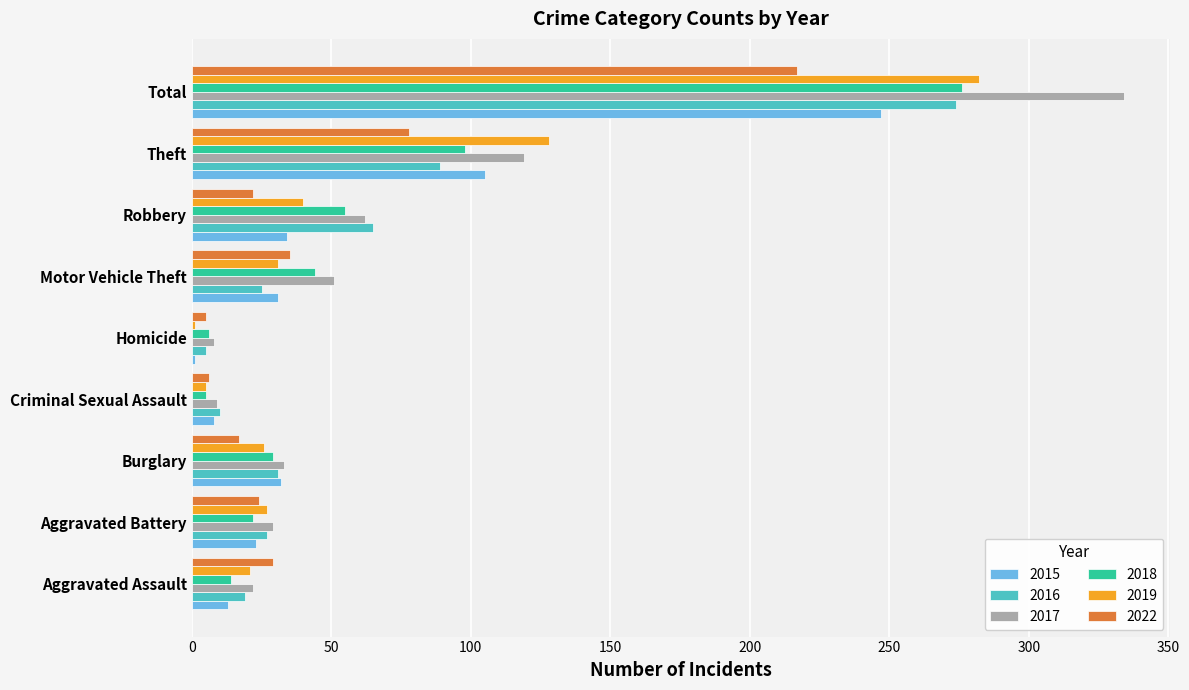

What is the sum of the 2019 values at Aggravated Battery and Theft?

155